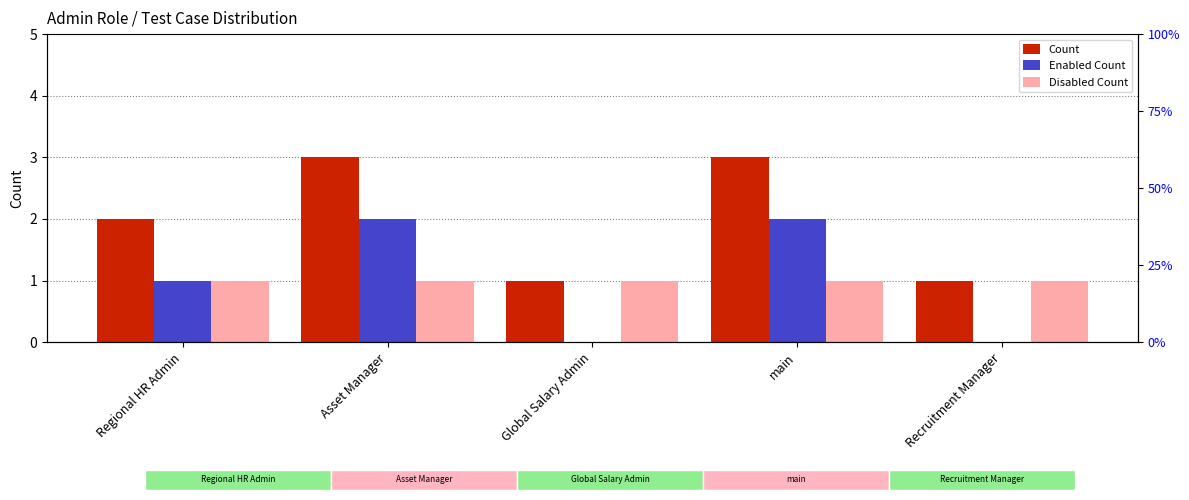

Rank the series at Asset Manager from lowest to highest value.

Disabled Count, Enabled Count, Count